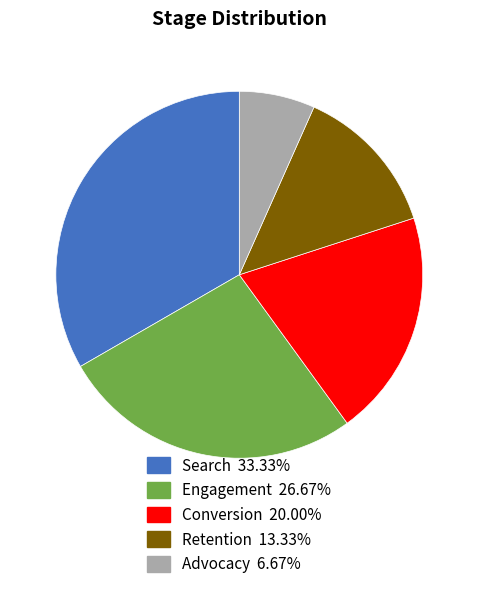

What is the ratio of the value at Retention to the value at Conversion?

0.7